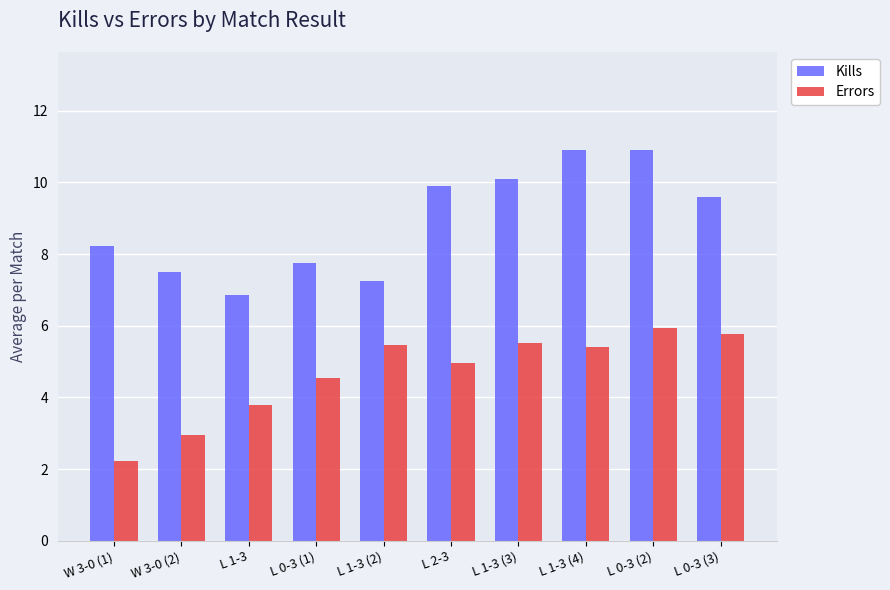

What value does the Kills series have at W 3-0 (2)?

7.5